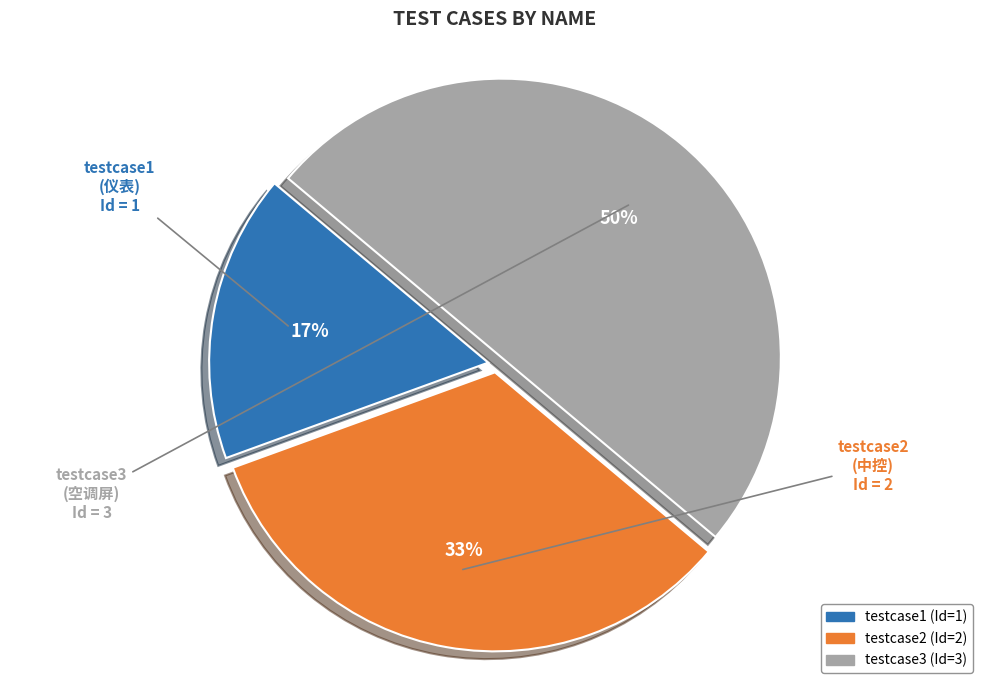

Count the number of slices in the pie.

3